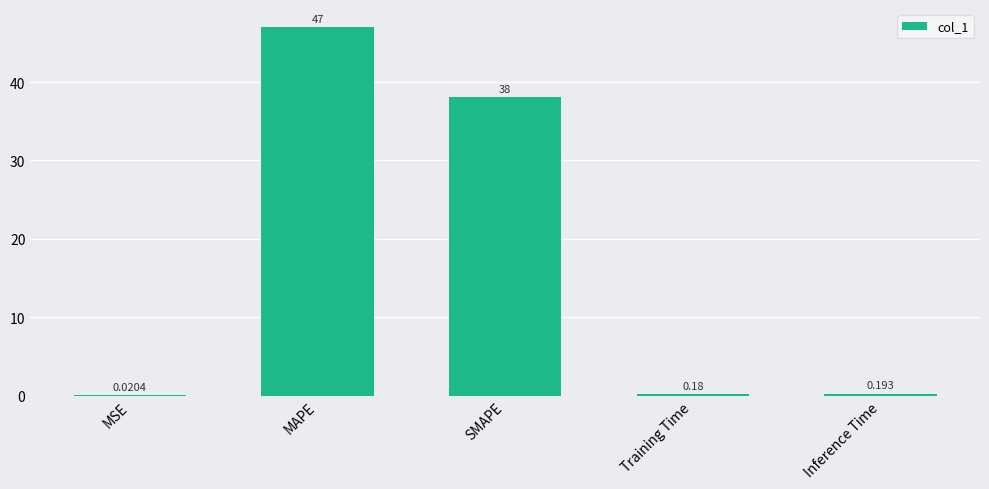

What is the sum of the values at Training Time and MAPE?

47.1